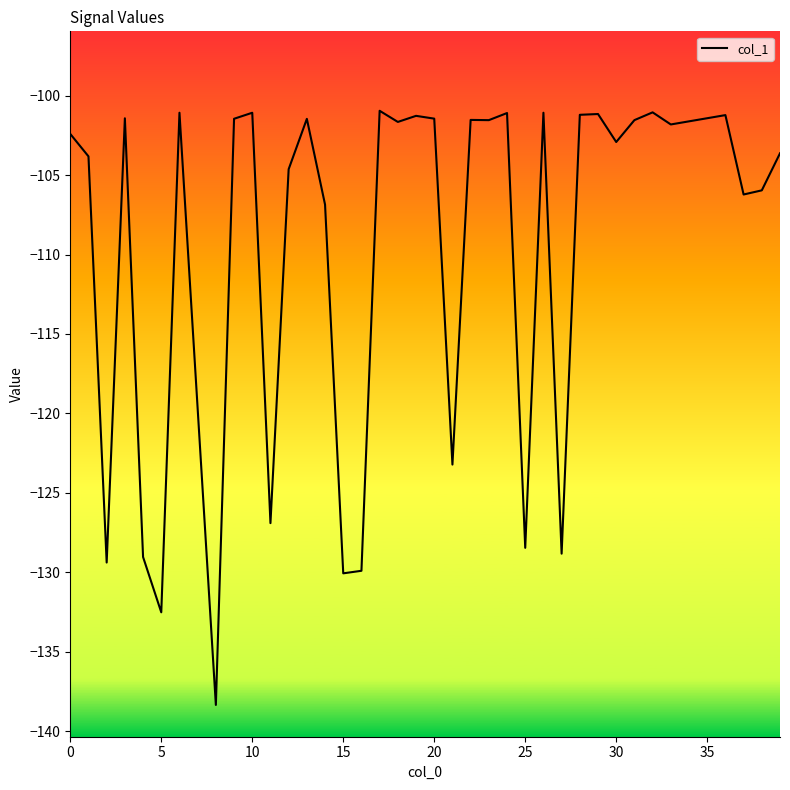

What is the greatest value displayed?

-101.0